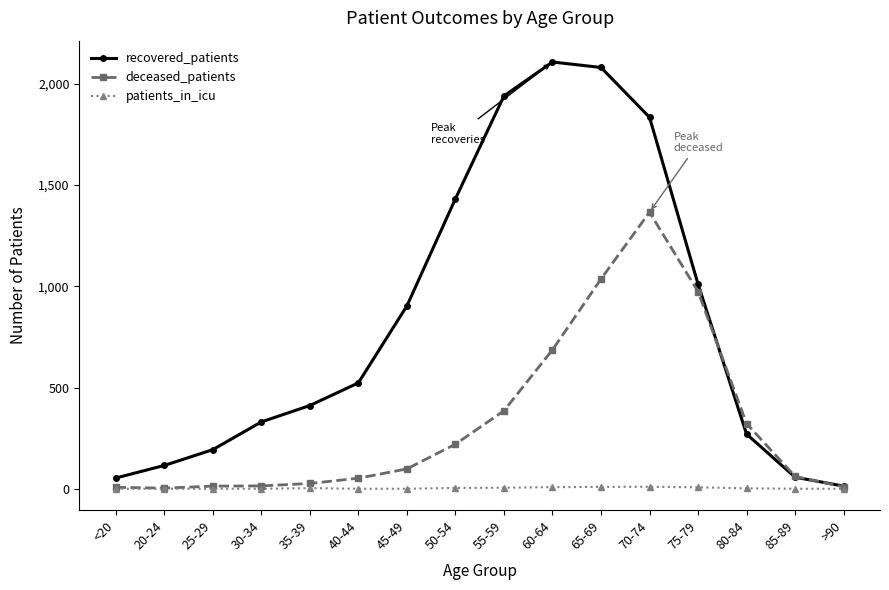

Which series changed the most between 20-24 and 60-64?

recovered_patients